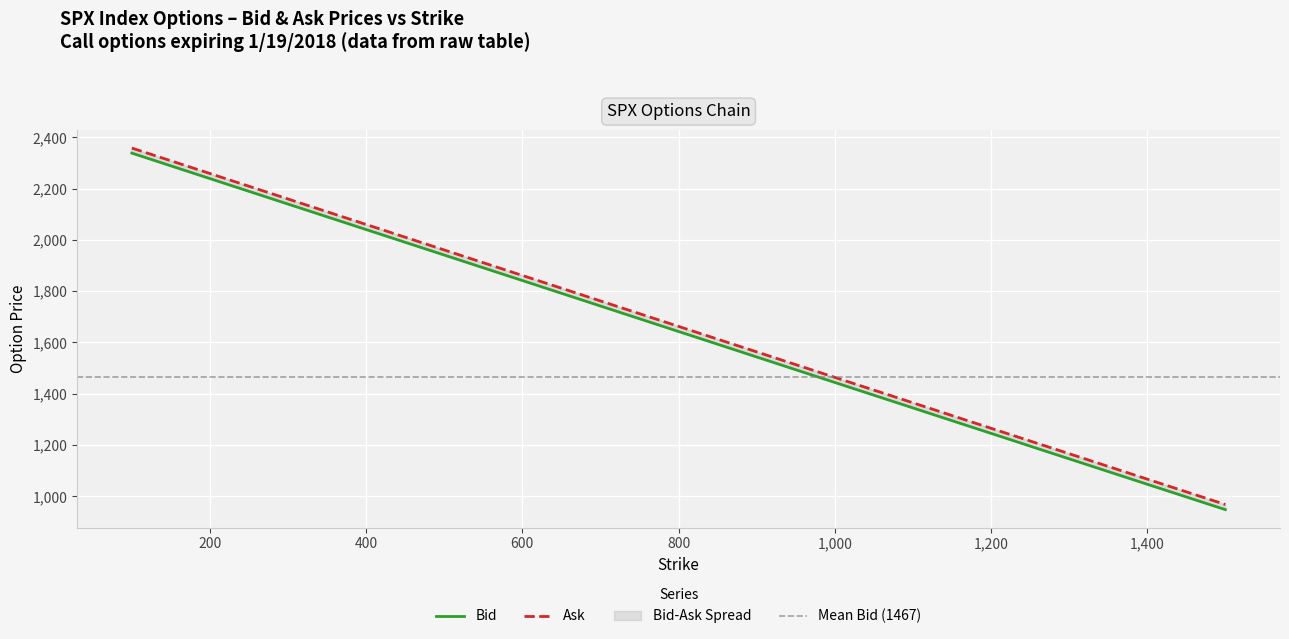

At which label does Bid first exceed 1419?

100